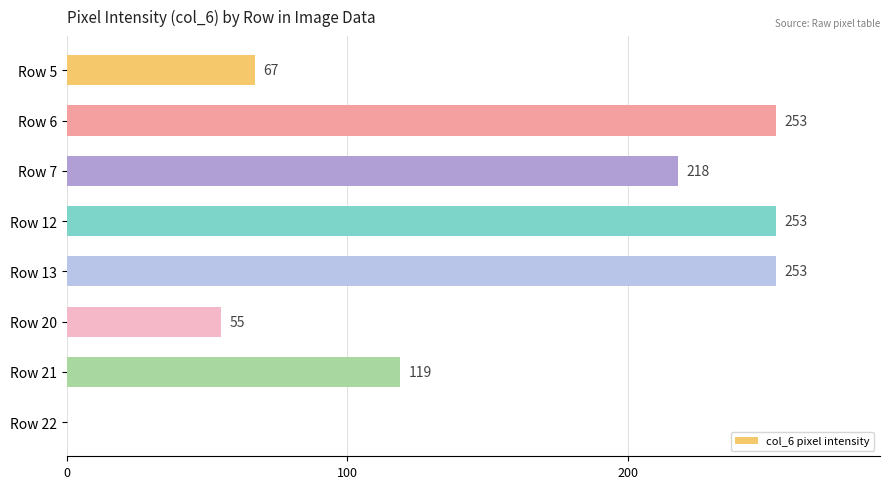

Is it true that the value at Row 6 is 253?

True